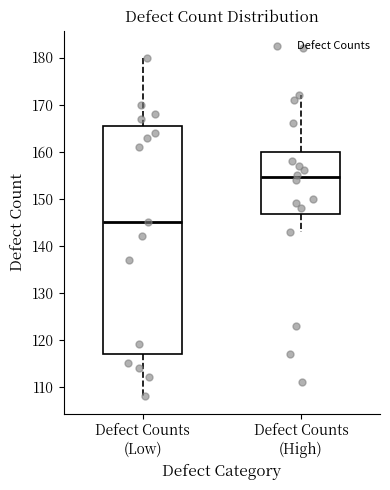

Comparing the boxes themselves (not the whiskers), which one is the tallest?

Defect Counts (Low)